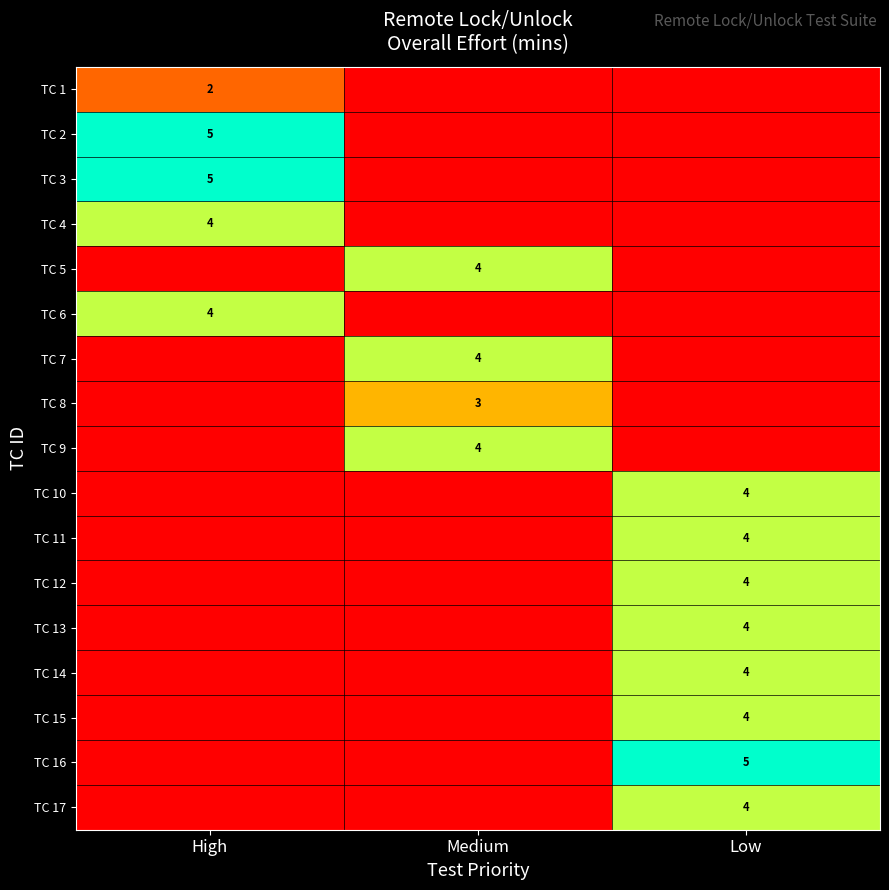

The value of TC 10 at High is 2. True or false?

False